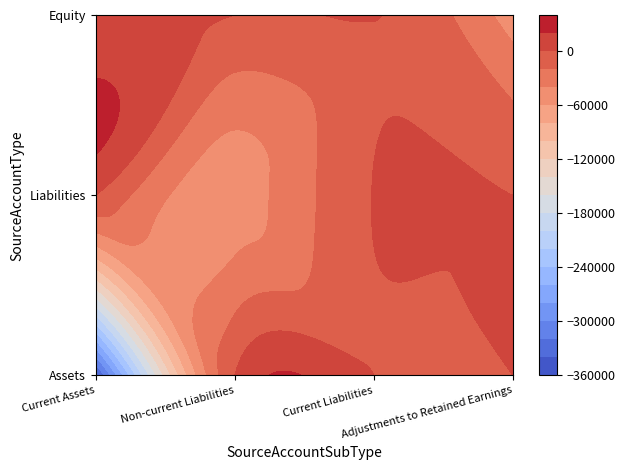

Between Liabilities|Current Liabilities and Equity|Current Liabilities, which is larger?

Liabilities|Current Liabilities